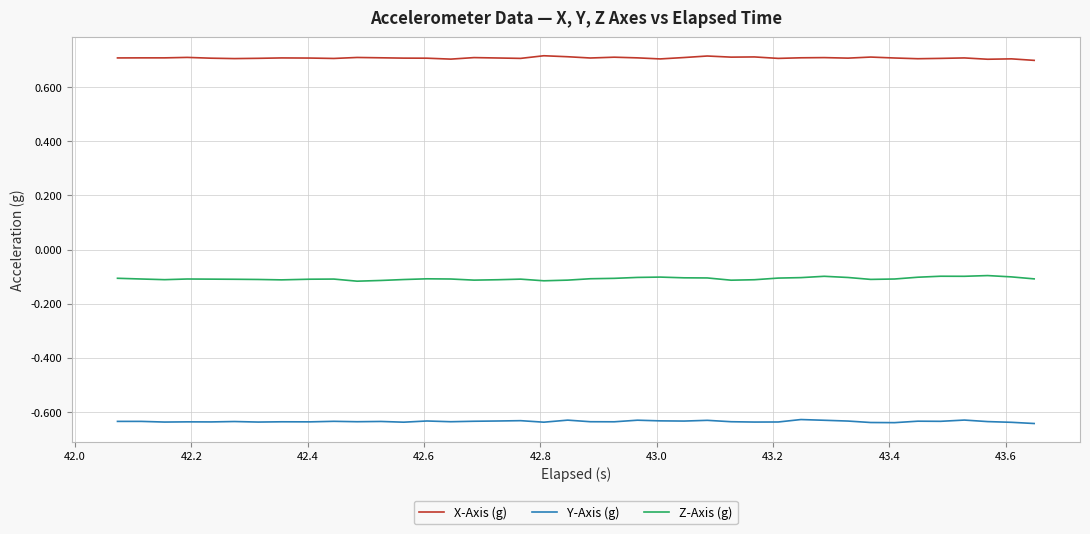

Which series has the largest total across all categories?

X-Axis (g)